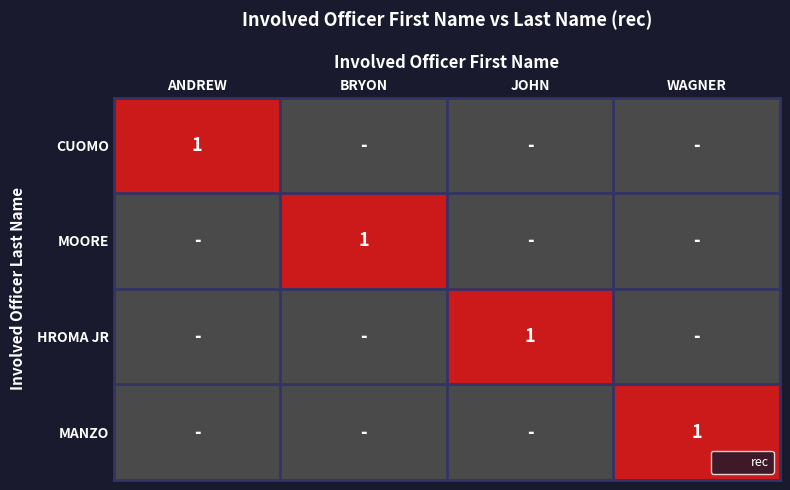

How many distinct data groups are displayed?

4